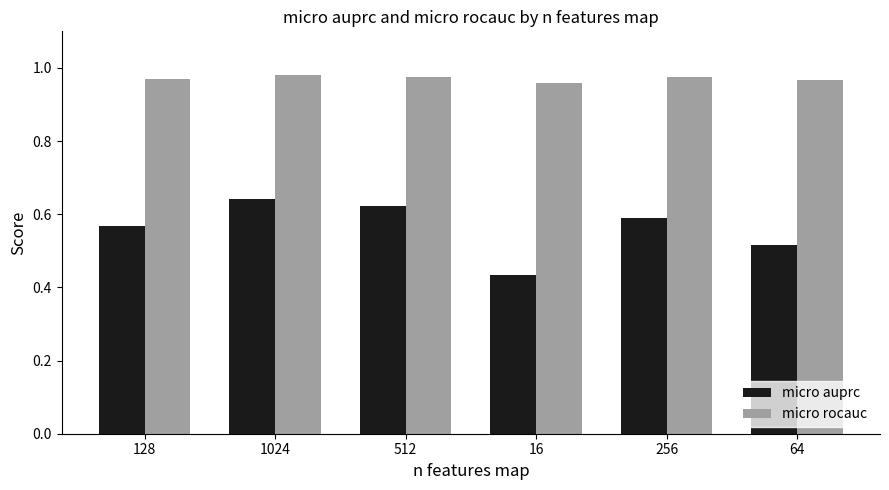

What is the sum of the micro rocauc values at 512 and 16?

1.9